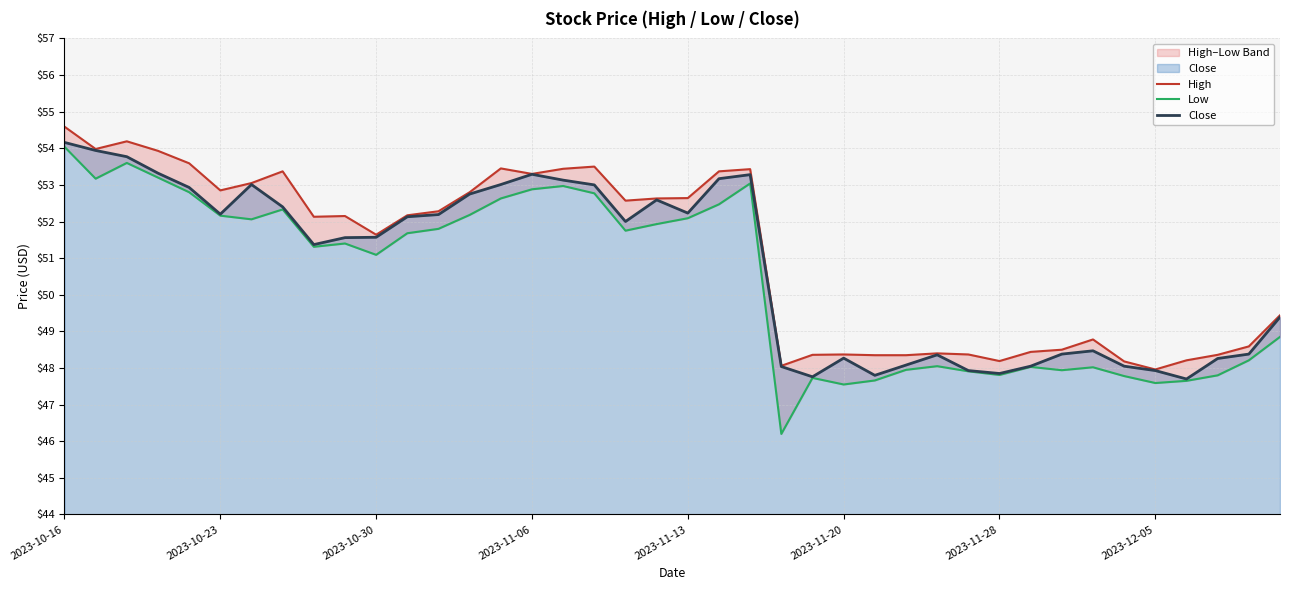

Is it true that Low equals 47.7 at 26?

True